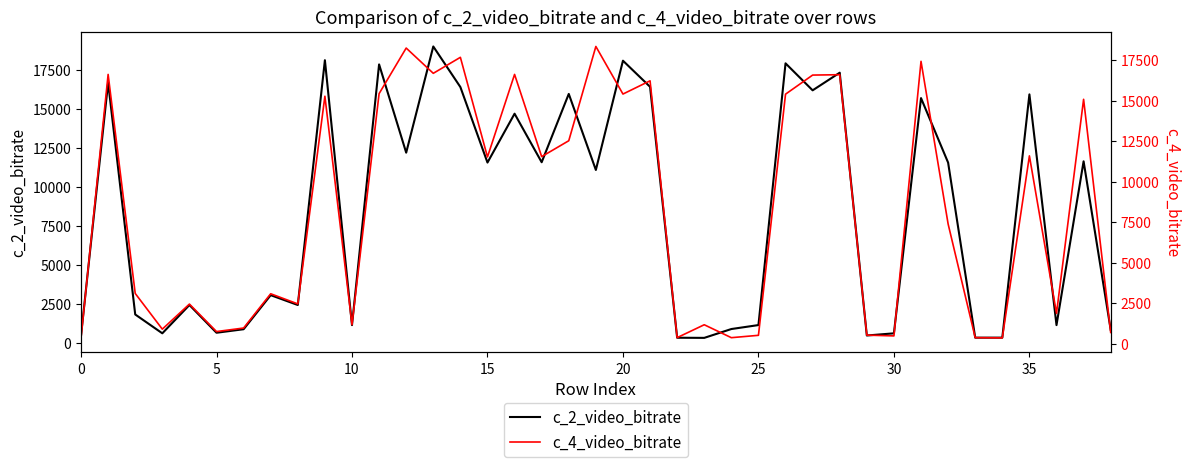

What is the average value of the c_2_video_bitrate series?

8364.3